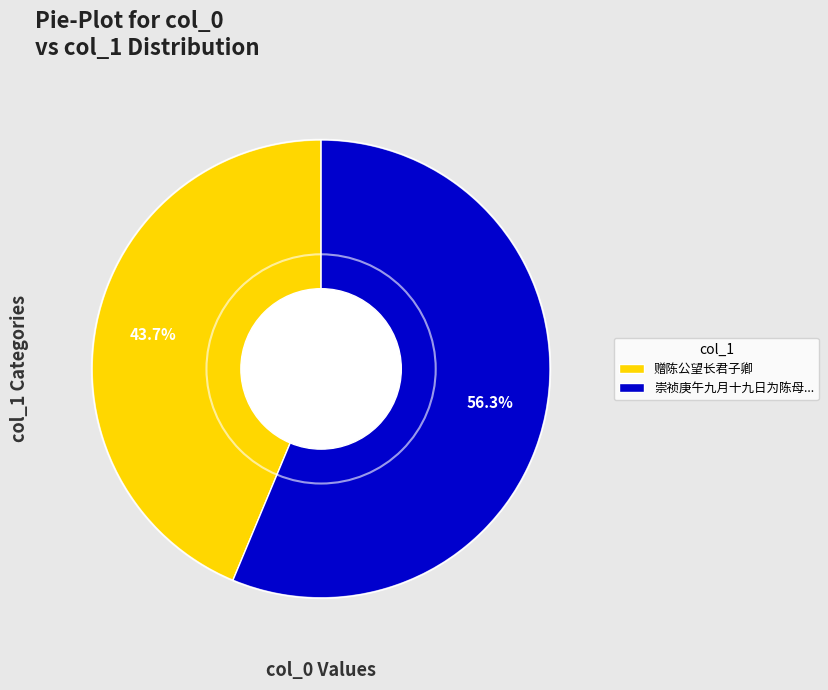

What is the majority slice?

崇祯庚午九月十九日为陈母...